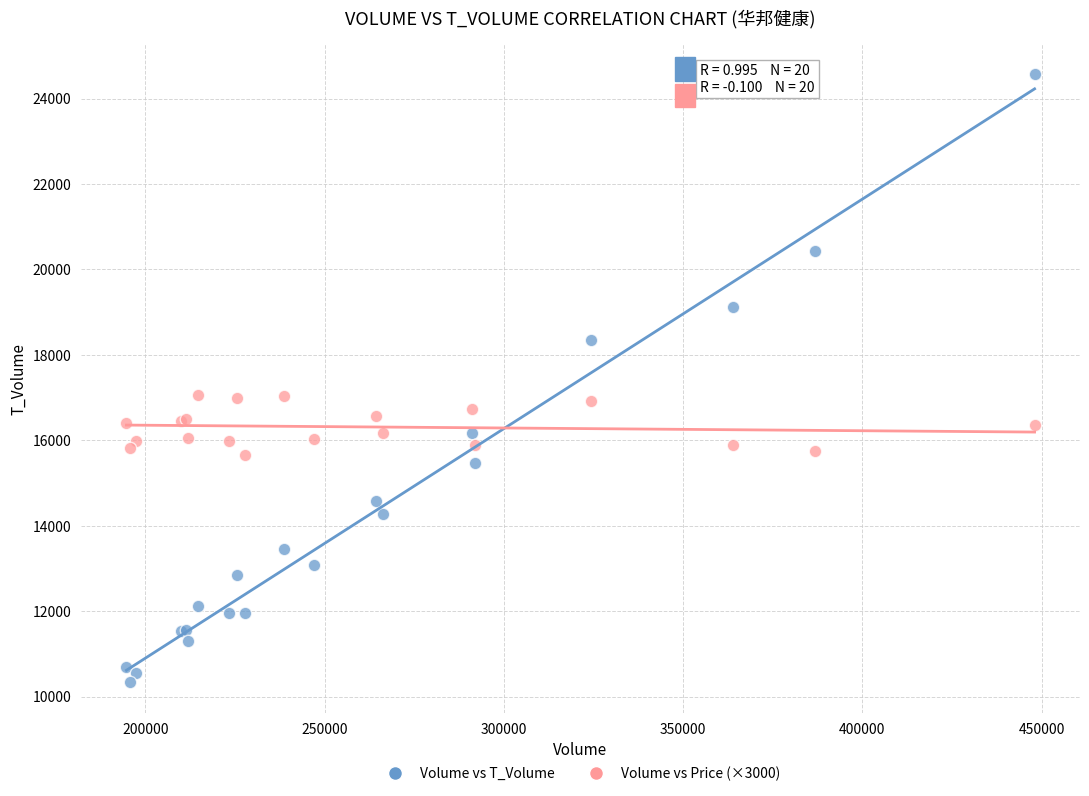

Which series contains the lowest Y value?

Volume vs T_Volume